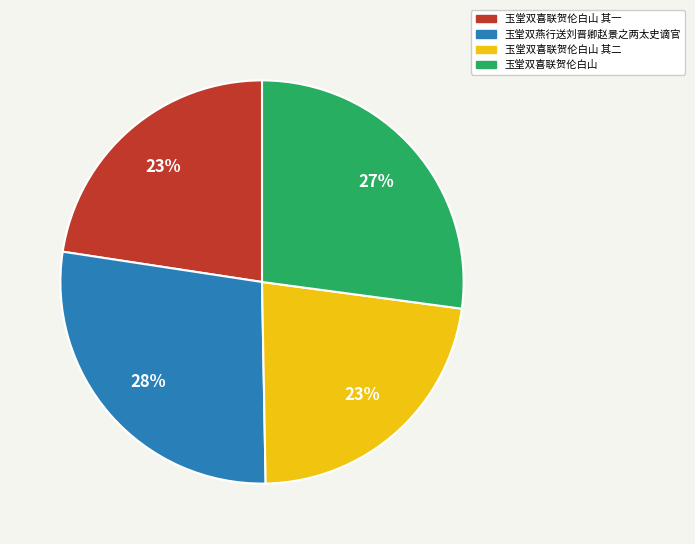

Is 玉堂双喜联贺伦白山 其一 the majority of the pie?

No